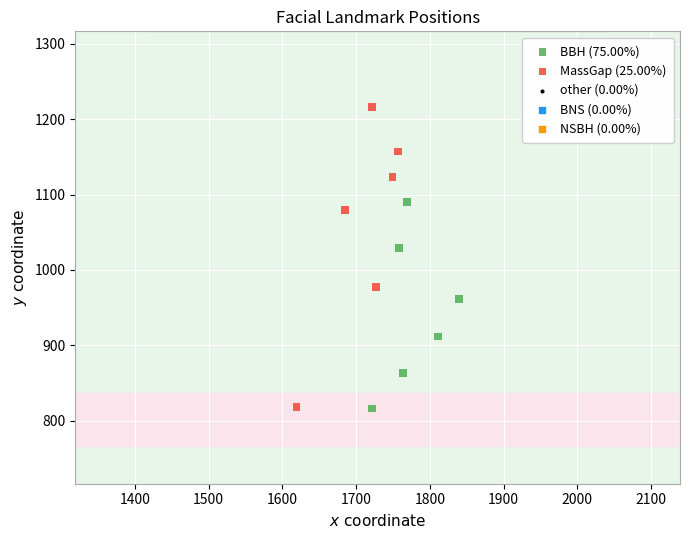

Which series has the widest spread of Y values?

MassGap (25.00%)